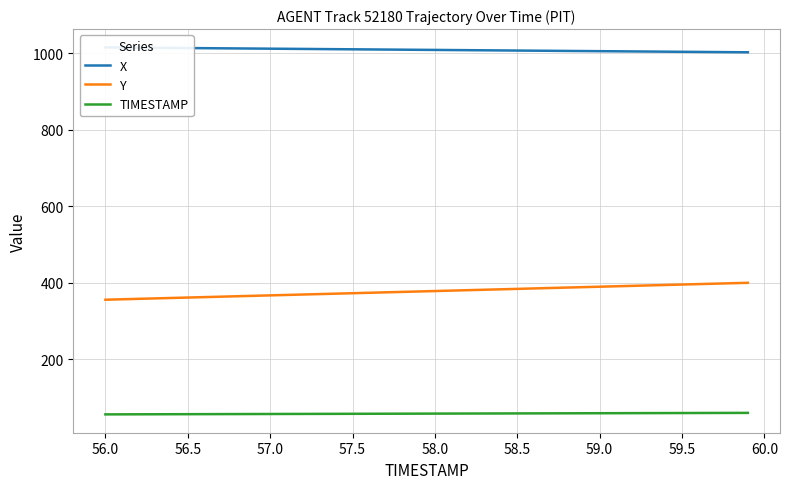

What is the average value of the TIMESTAMP series?

58.0